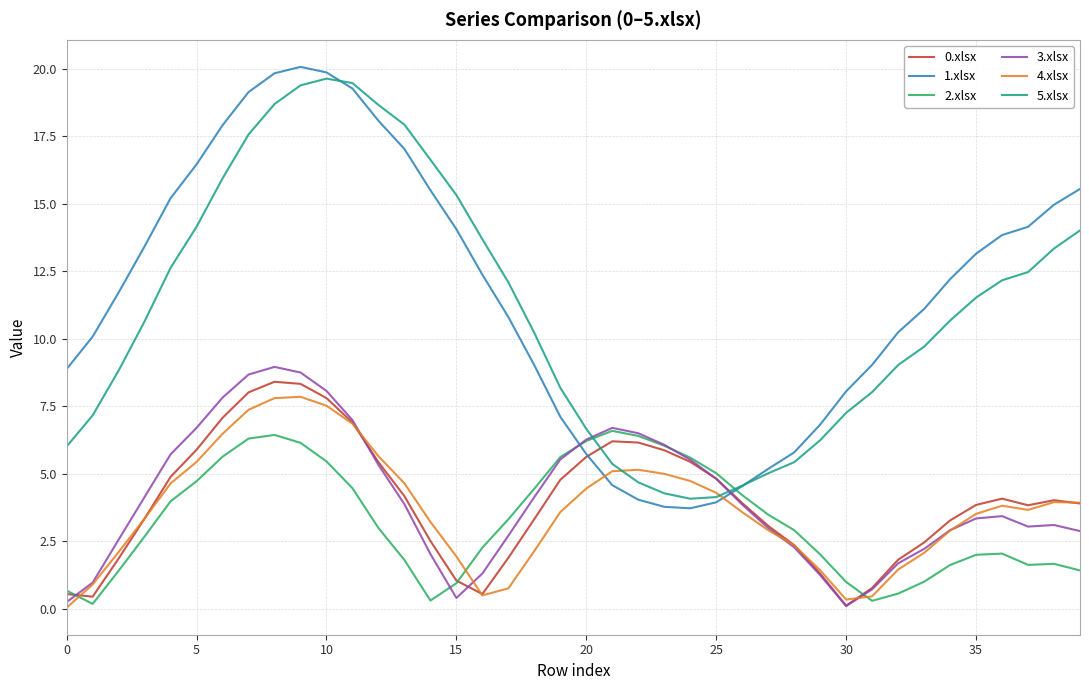

What is the maximum value shown in the chart?

20.1